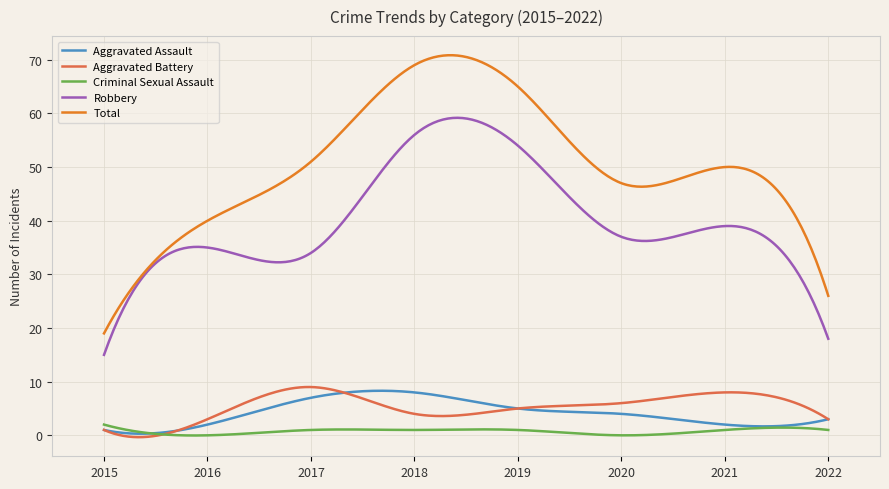

What is the sum of all Total values?

15084.8